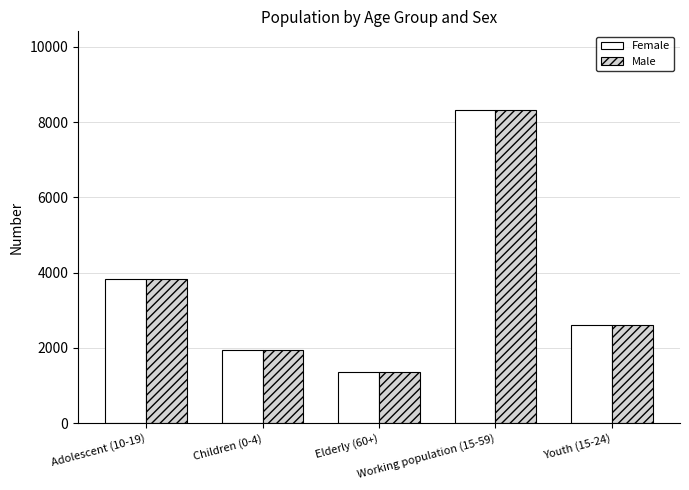

What is the difference between the maximum and minimum values in the Male series?

6969